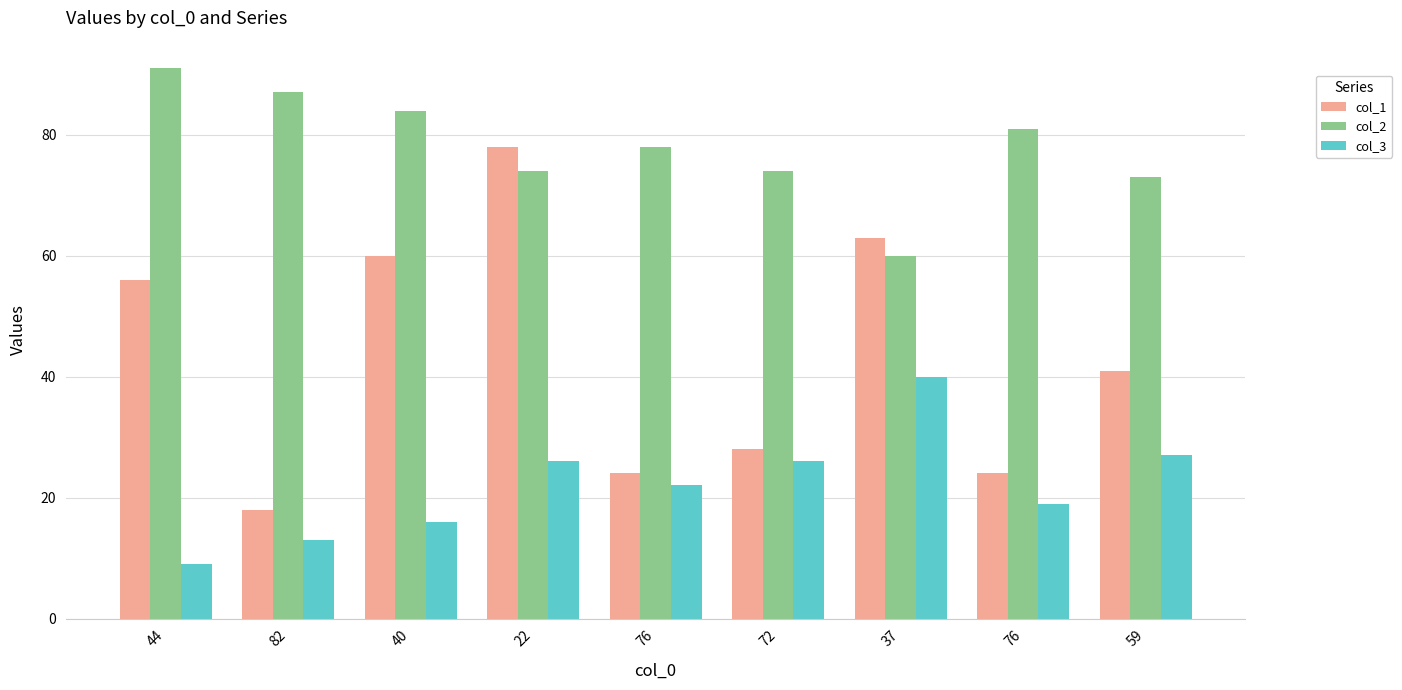

Where is col_1 nearest to the value 48?

59